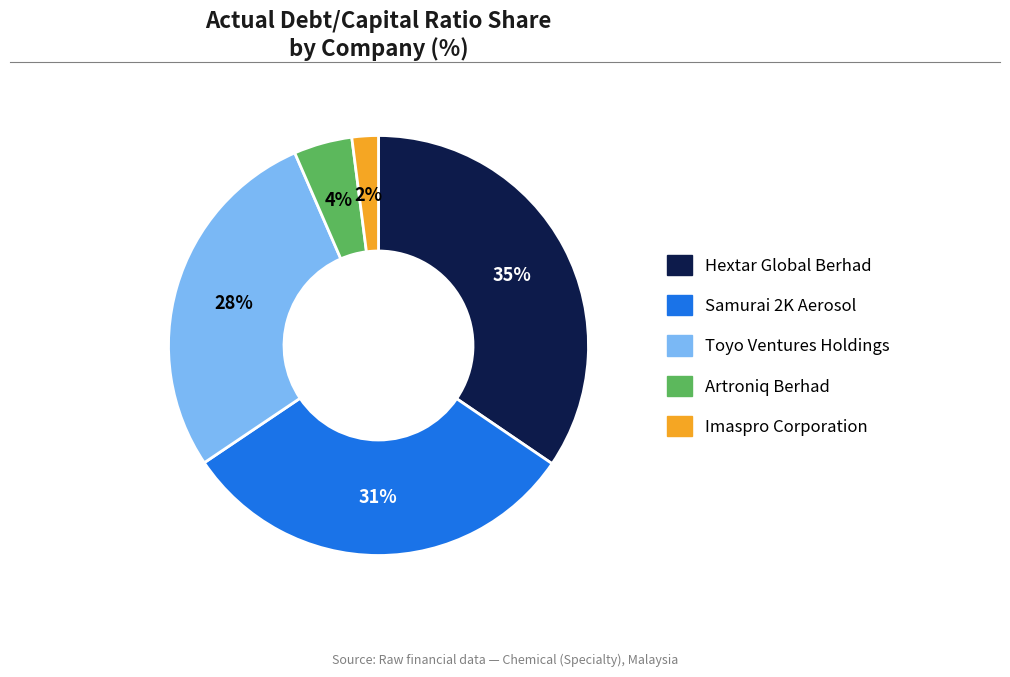

Which slice is the largest?

Hextar Global Berhad